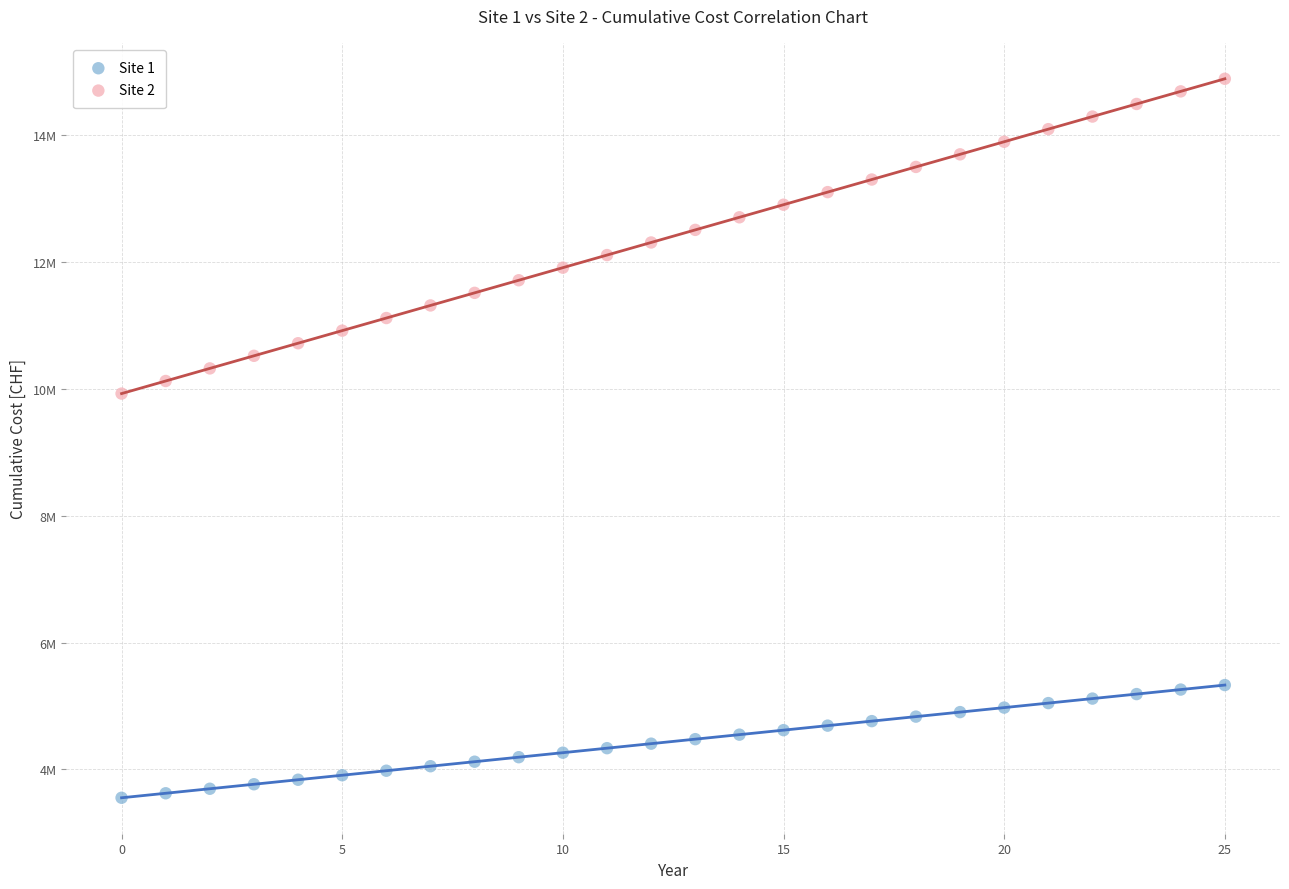

Which series contains the highest Y value?

Site 2